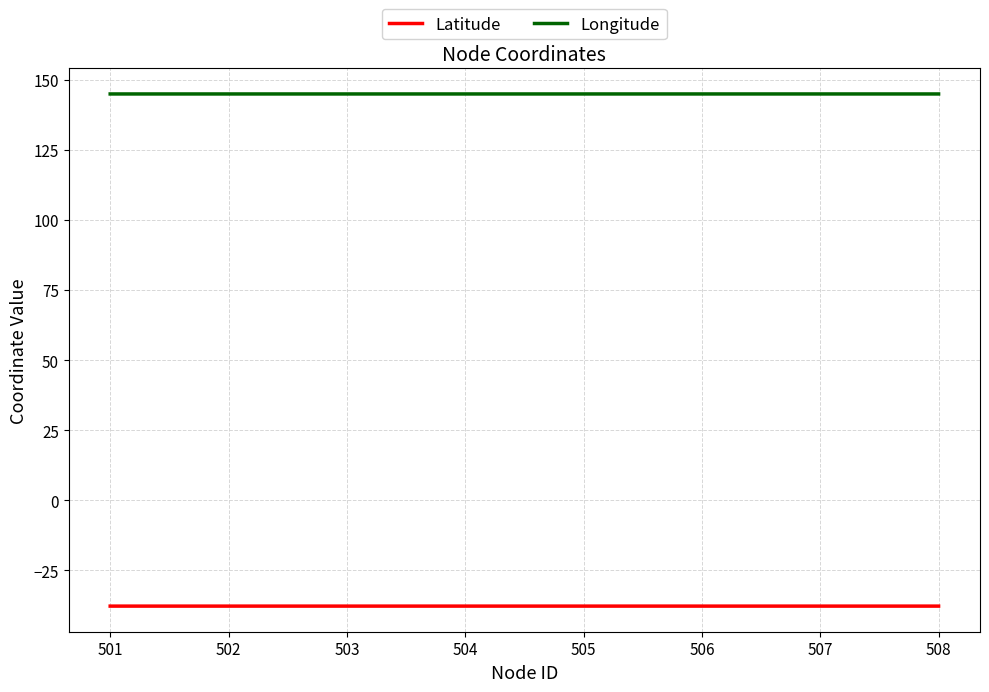

Reading left to right, what are all the values shown in this chart?

Latitude: -37.8	-37.8	-37.8	-37.8	-37.8
Longitude: 145.0	145.0	145.0	145.0	145.0